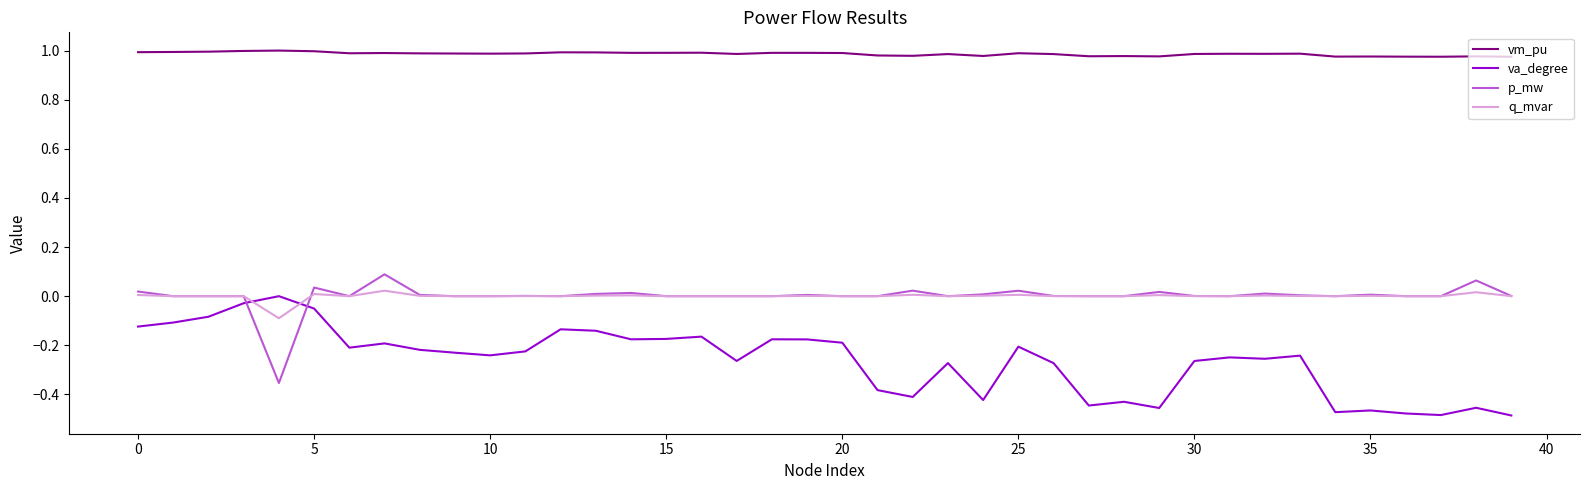

How many intersections are there between p_mw and va_degree?

2